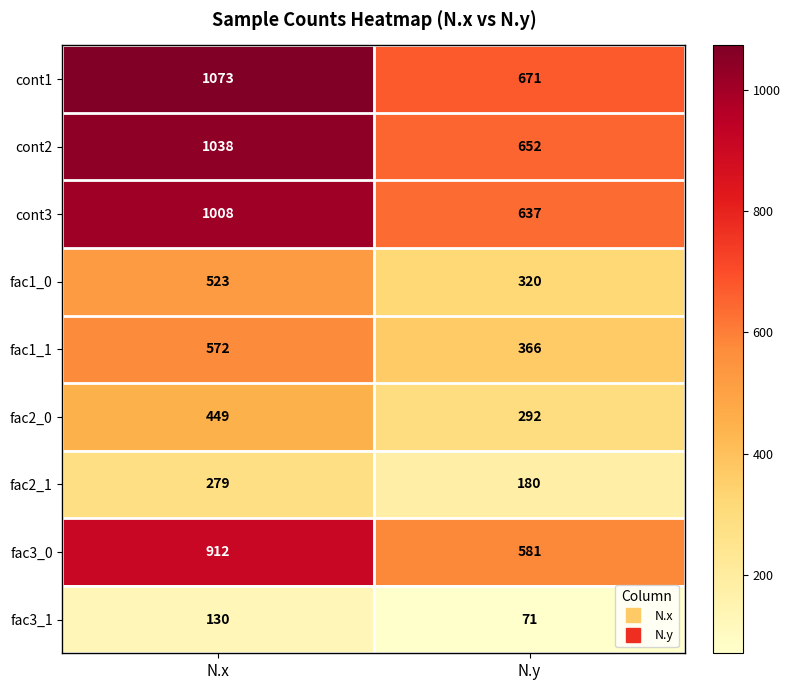

Between N.x and N.y, which series saw the biggest shift?

cont1